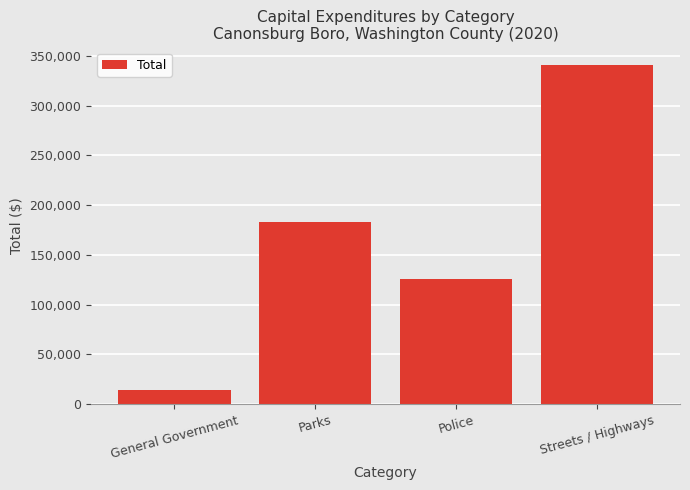

Count the number of categories in the chart.

4